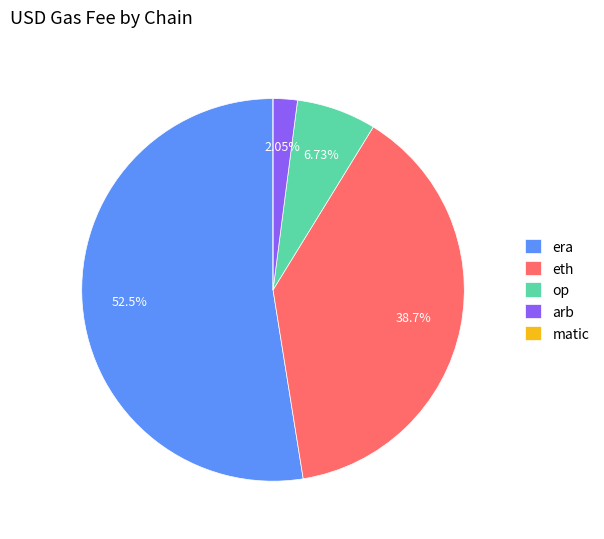

Which slice is the largest?

era